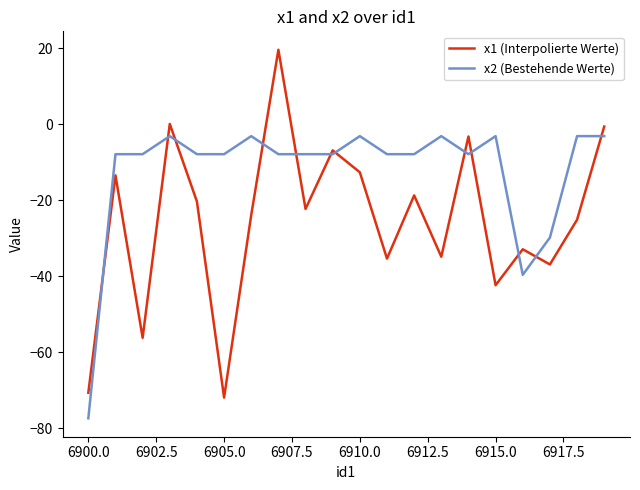

What is the maximum value for x2 (Bestehende Werte)?

-3.2